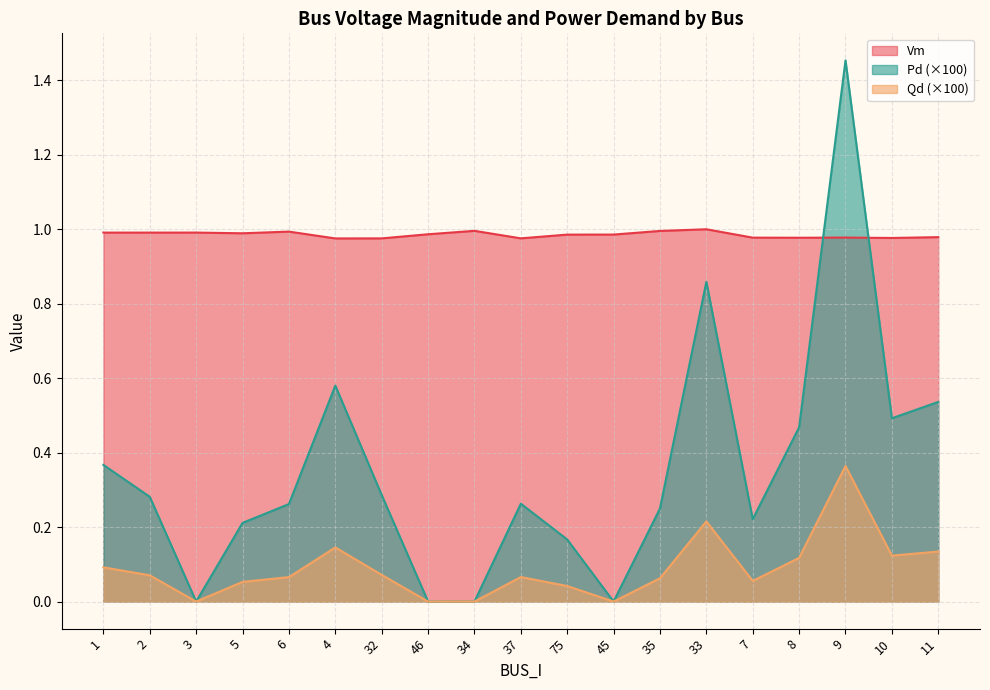

The Qd series shows 0.1 at 37. True or false?

False